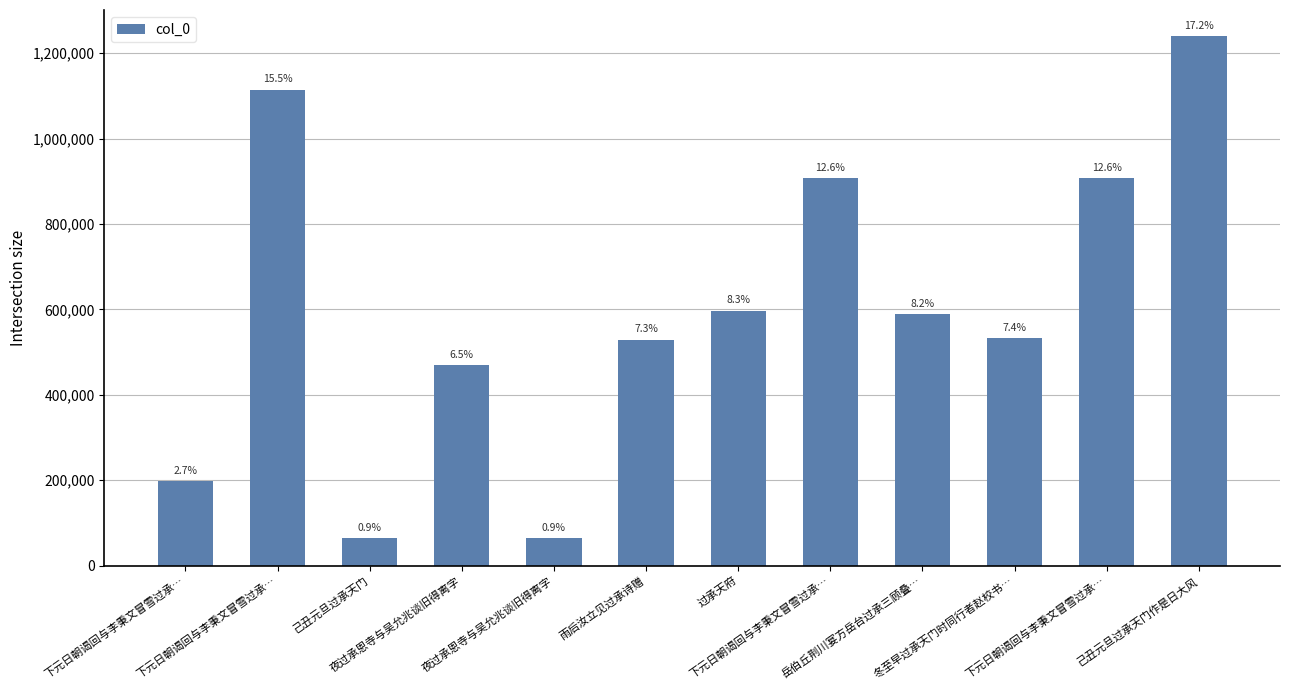

Does the chart contain any negative values?

No